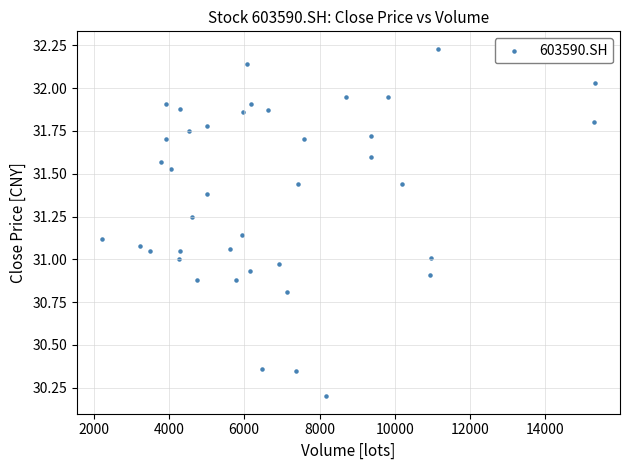

What is the range of X values (max minus min)?

13110.2